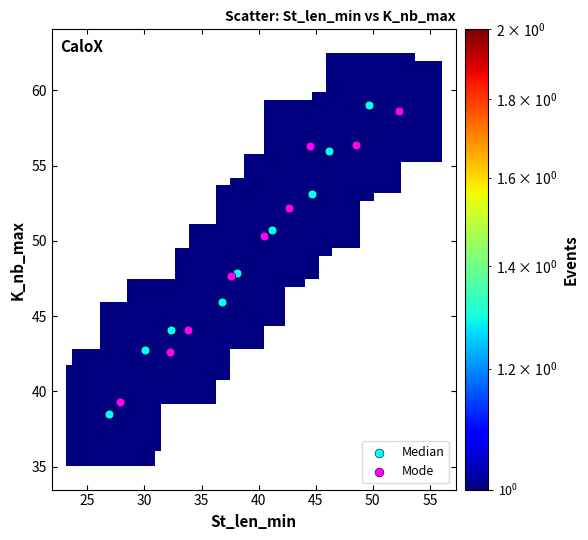

Which series reaches the maximum Y coordinate?

Median